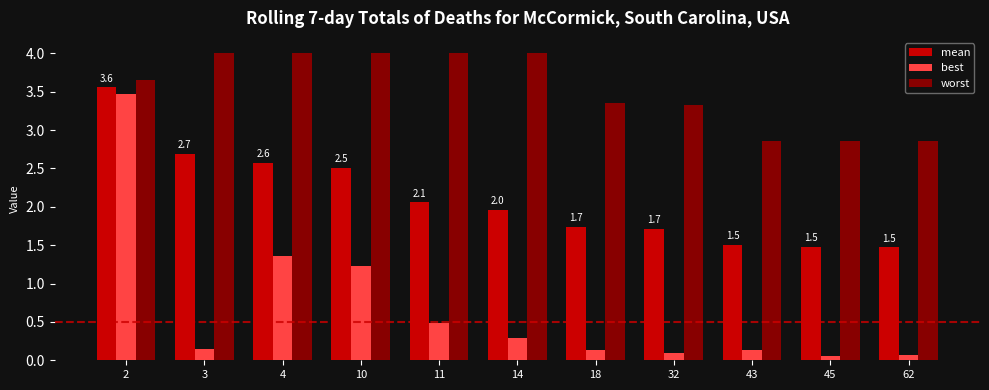

What is the difference between the maximum and minimum values in the worst series?

1.1